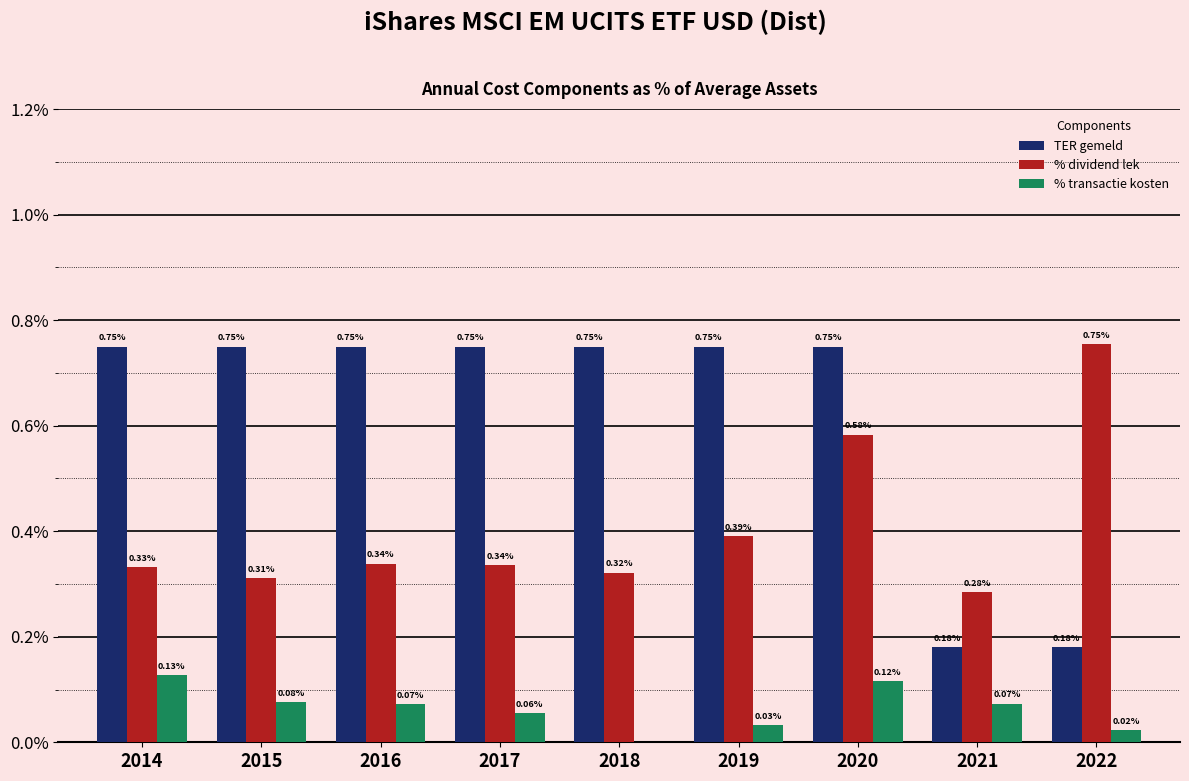

Which series changed the most between 2015 and 2021?

TER gemeld